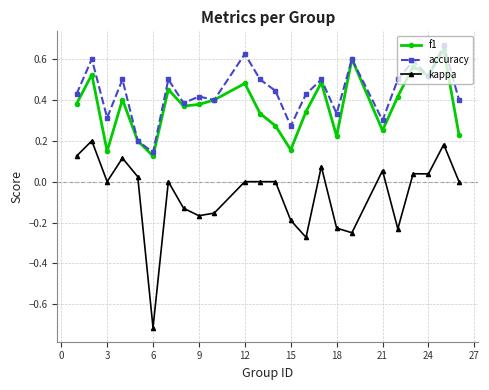

What is the lowest value of the kappa series?

-0.7